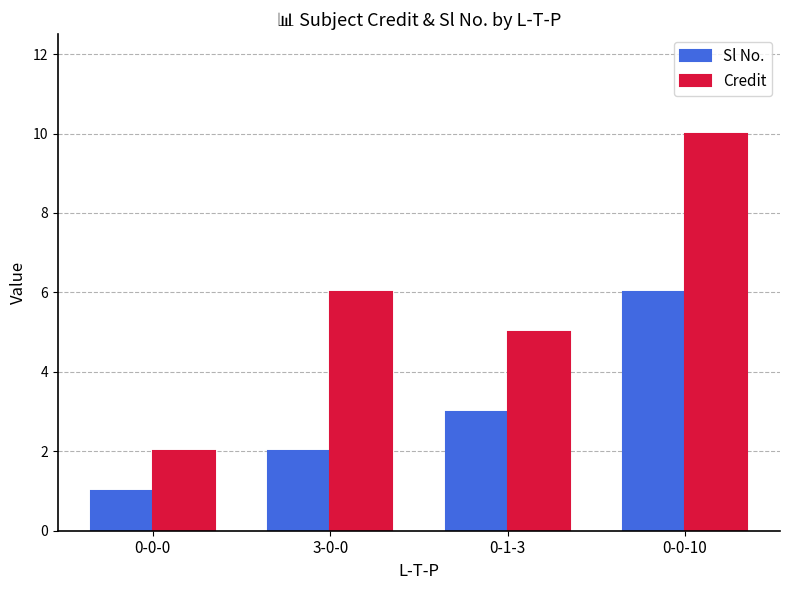

Is the value of Credit at 3-0-0 greater than the value of Sl No. at 3-0-0?

Yes